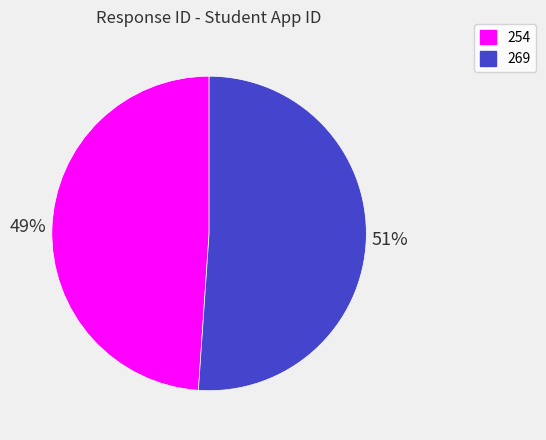

What percentage is the 254 slice, to the nearest percent?

49%